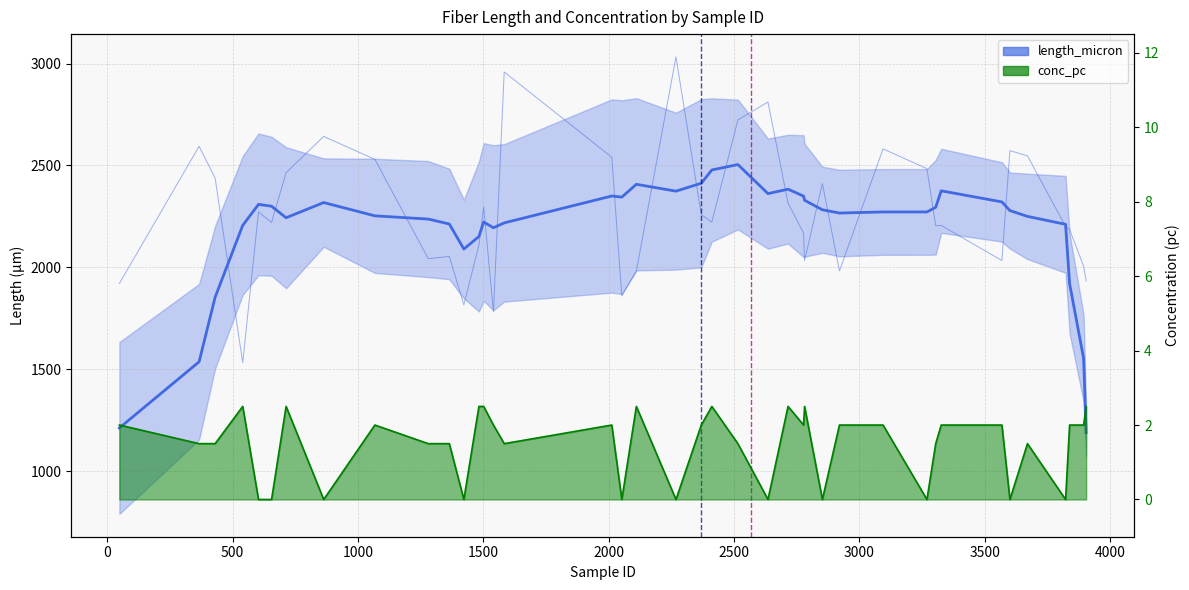

What is the maximum value shown in the chart?

2504.4